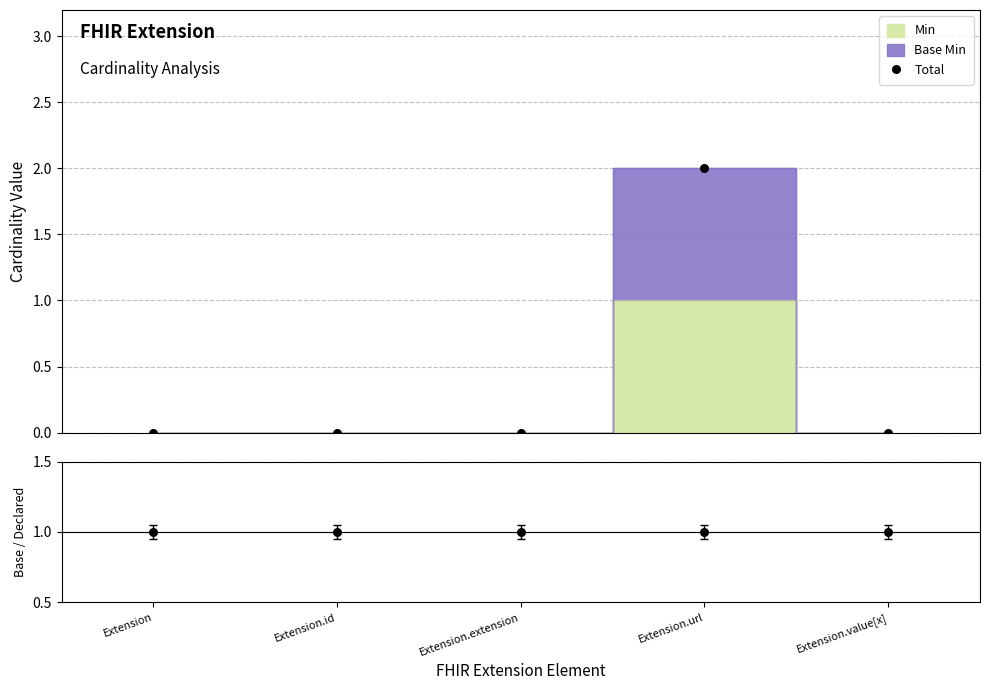

At how many categories does at least one series exceed 1?

1